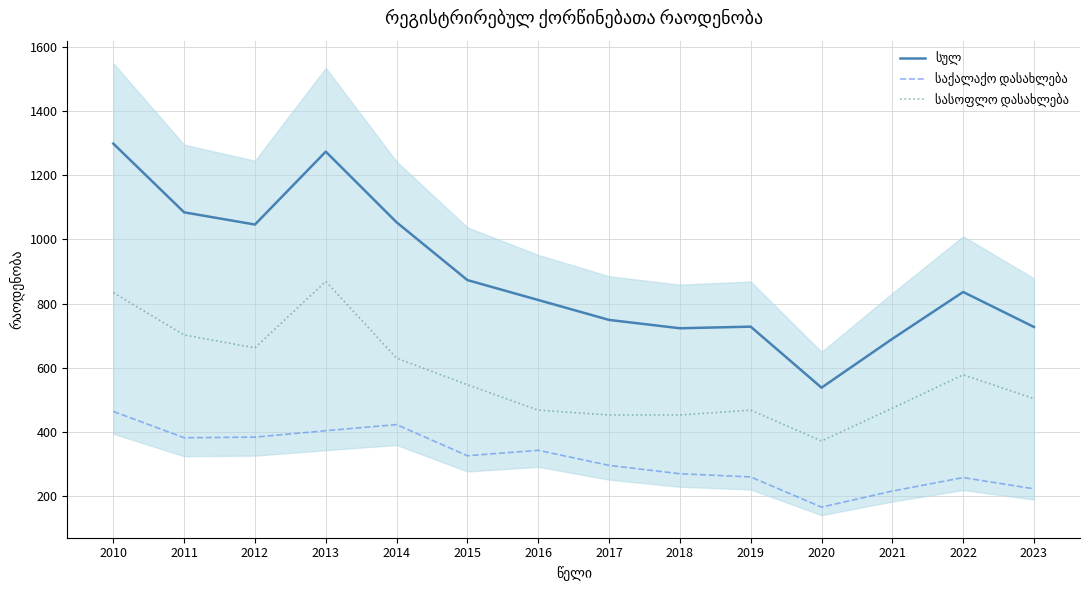

Is the value of სასოფლო დასახლება at 2013 greater than the value of სულ at 2013?

No